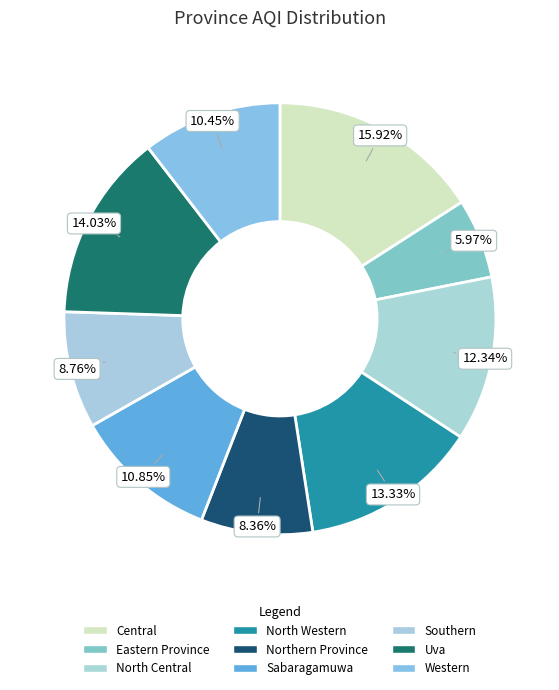

How many slices are in this pie chart?

9